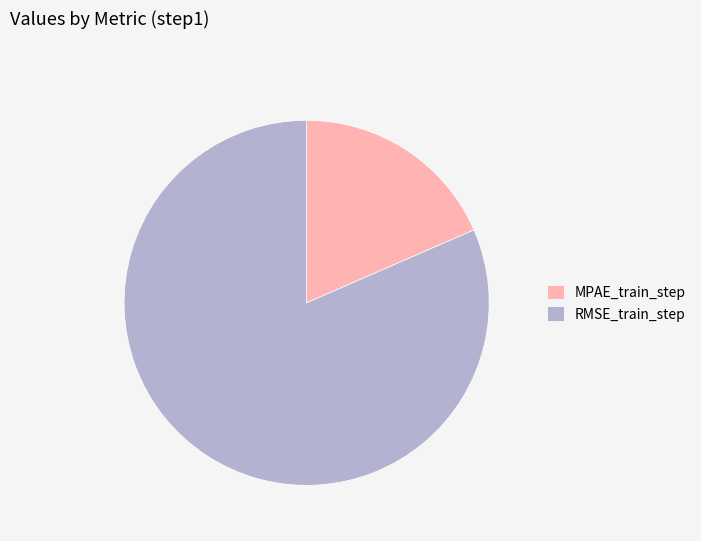

Which category accounts for the majority?

RMSE_train_step